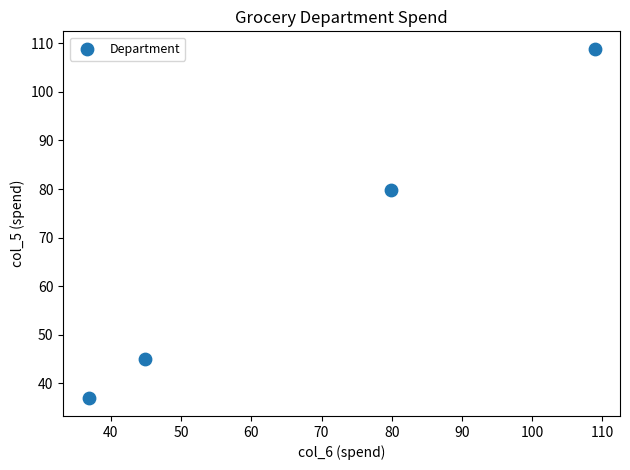

What Y value in the scatter plot is closest to 72?

79.9